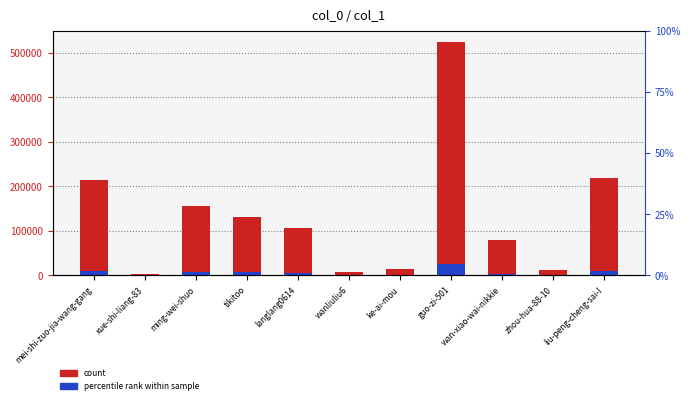

What is the label of the 6th bar from the right?

wanliuliu6